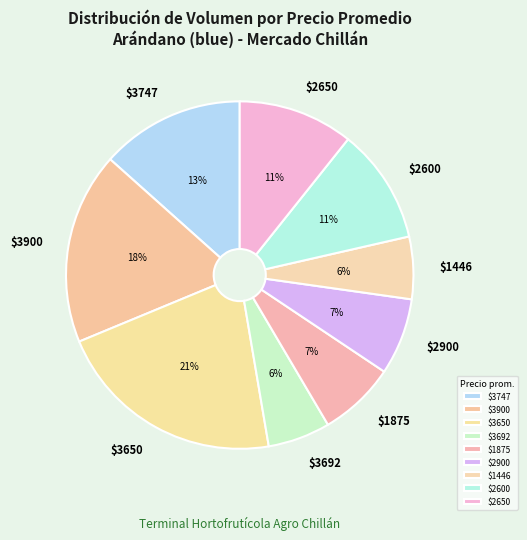

Is there a majority slice in this chart?

No